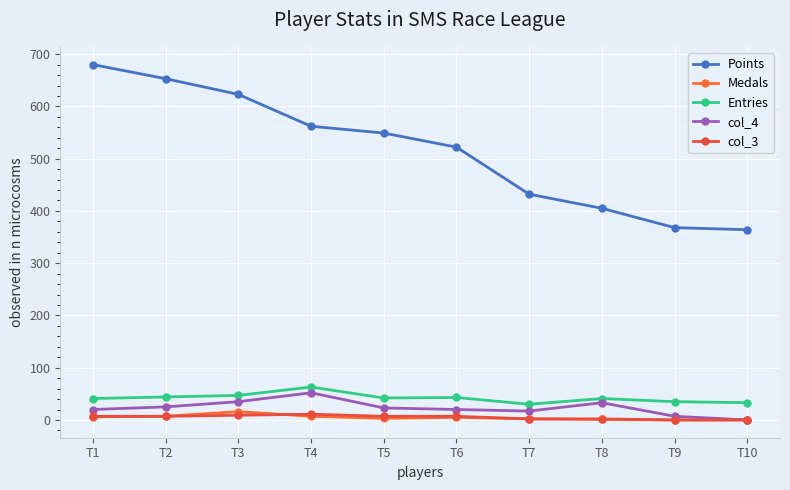

True or false: col_3 has more than 2 interior local peaks.

False